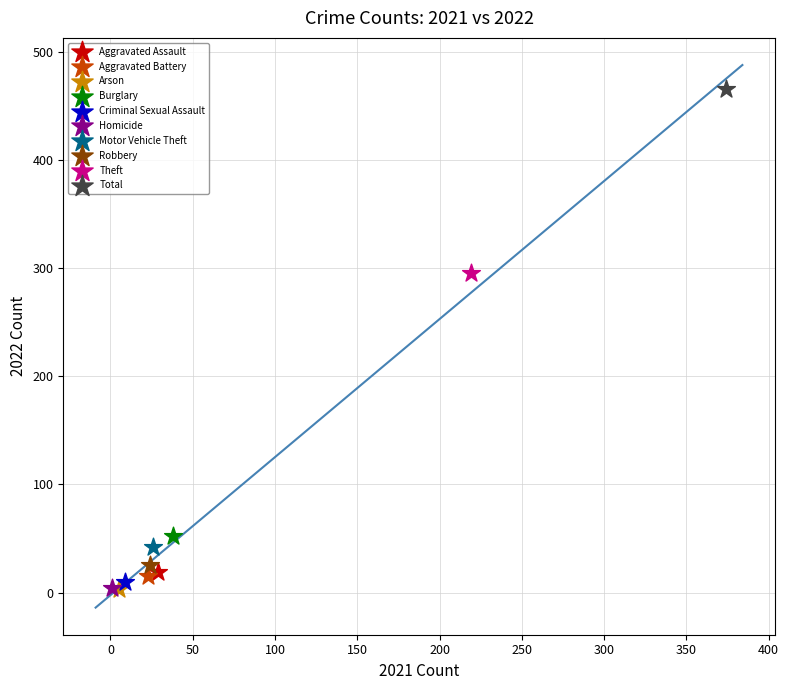

What are all the series names shown in the legend?

Aggravated Assault, Aggravated Battery, Arson, Burglary, Criminal Sexual Assault, Homicide, Motor Vehicle Theft, Robbery, Theft, Total